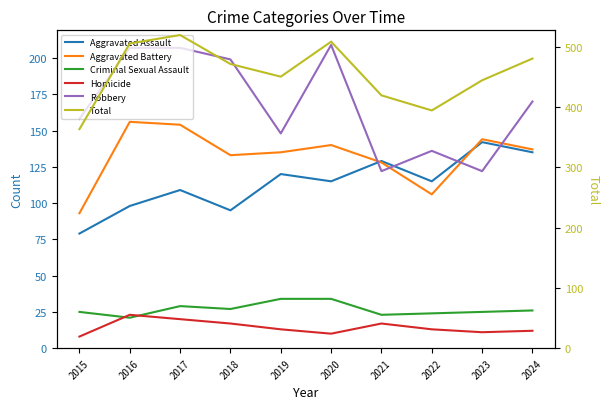

What is the difference between the highest and lowest values at 2016?

484